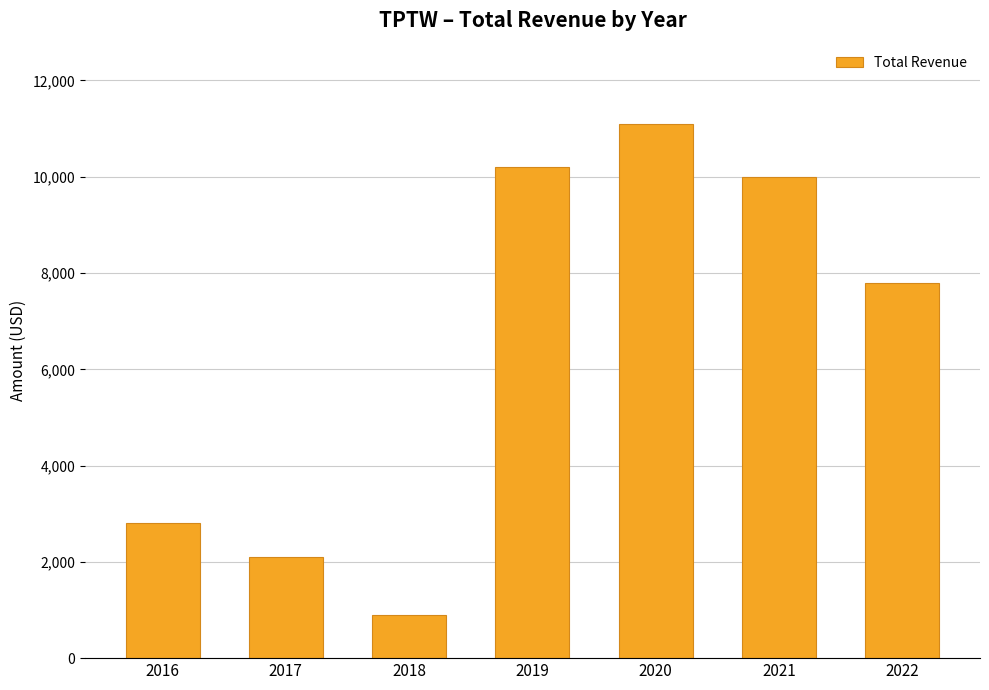

What is the value of the 3rd bar from the left?

900